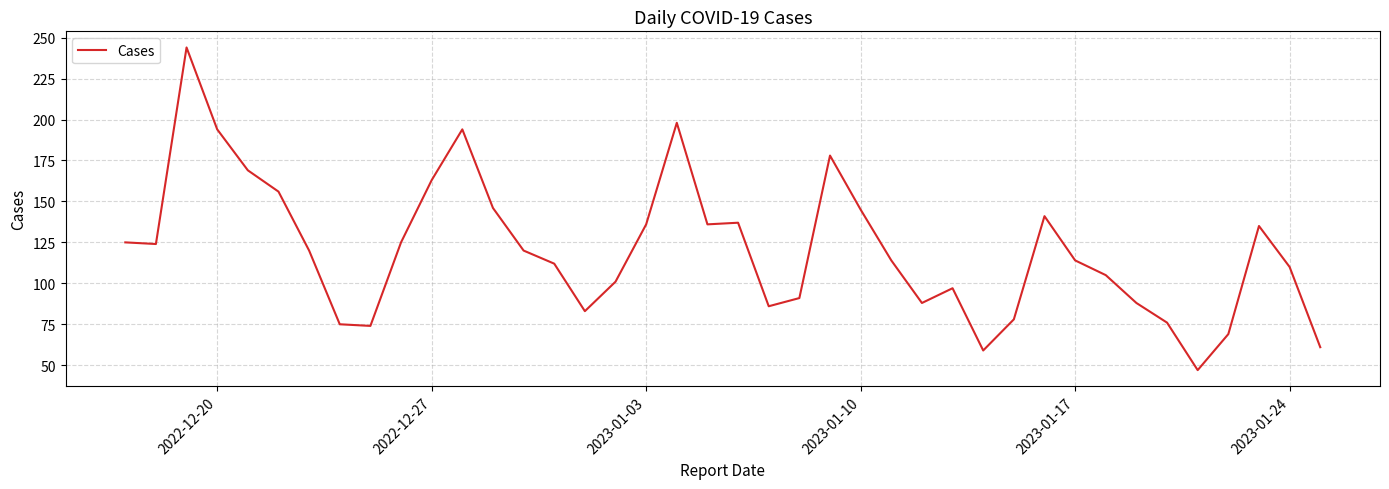

What is the minimum value shown in the chart?

47